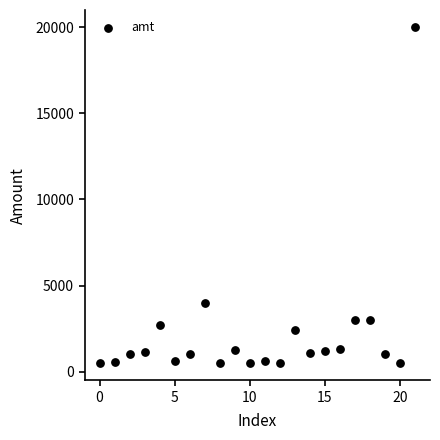

What Y value in the scatter plot is closest to 10249?

4000